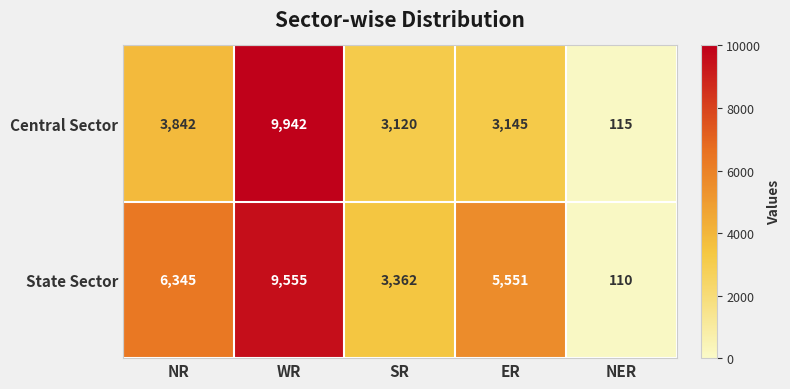

Is it true that Central Sector equals 9942 at WR?

True